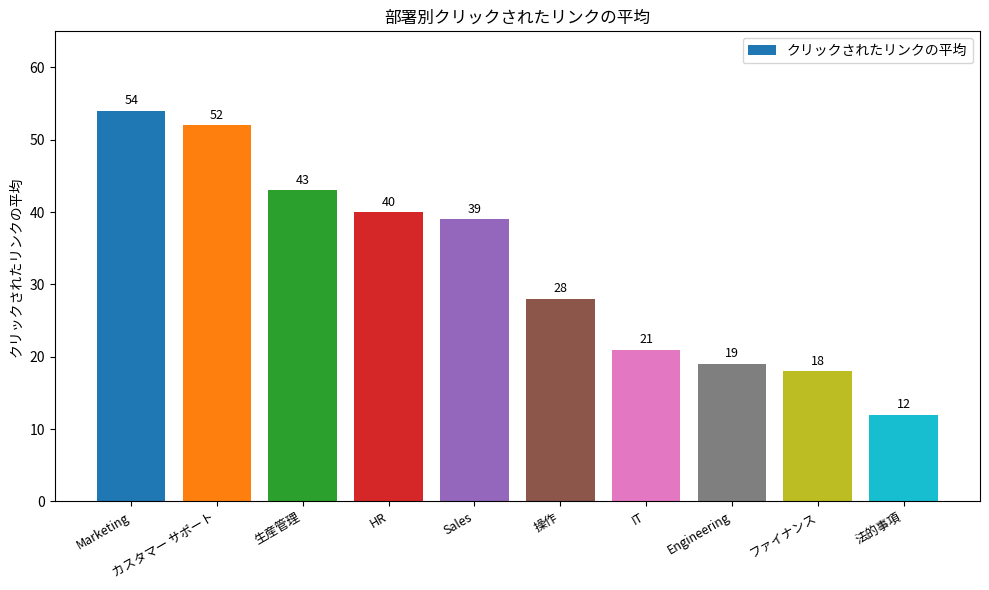

Which category has the highest value across all series?

Marketing